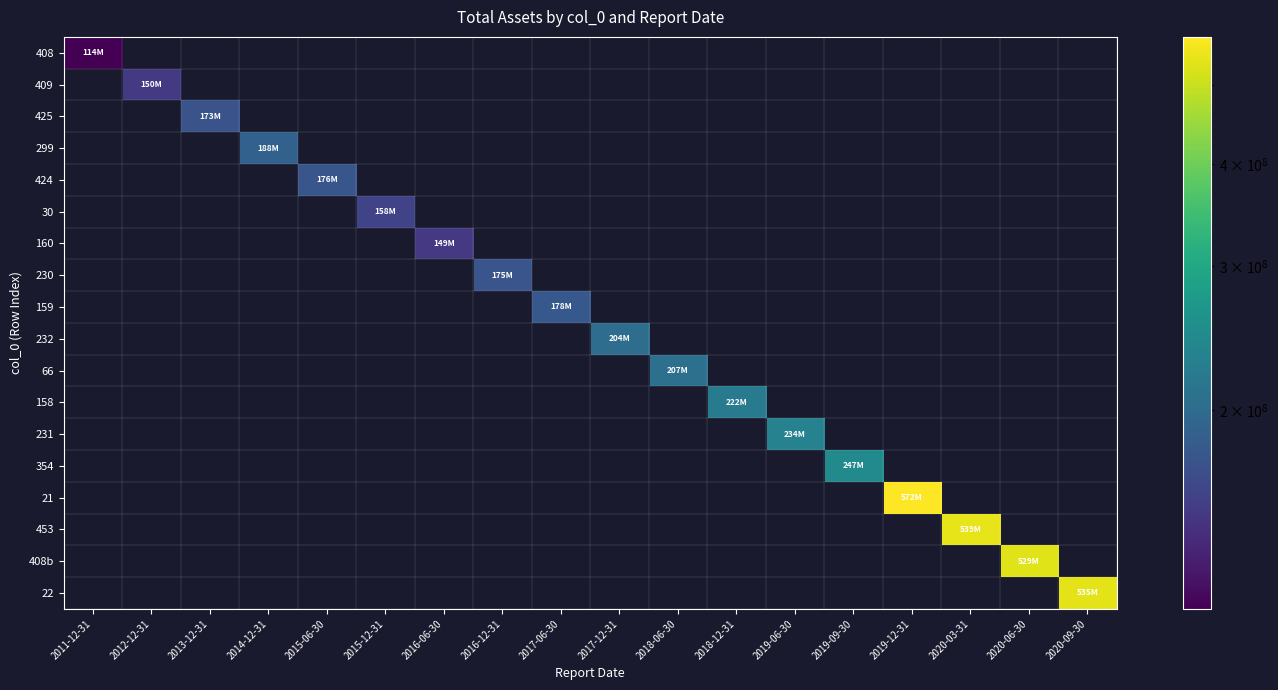

Count the number of data series in this chart.

18